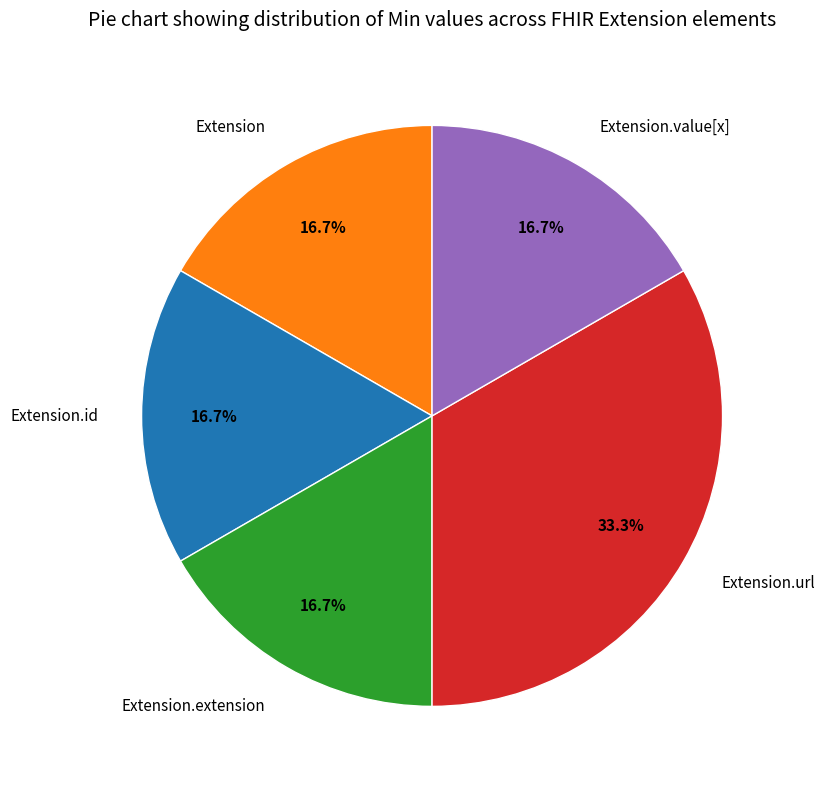

Count the number of slices in the pie.

5